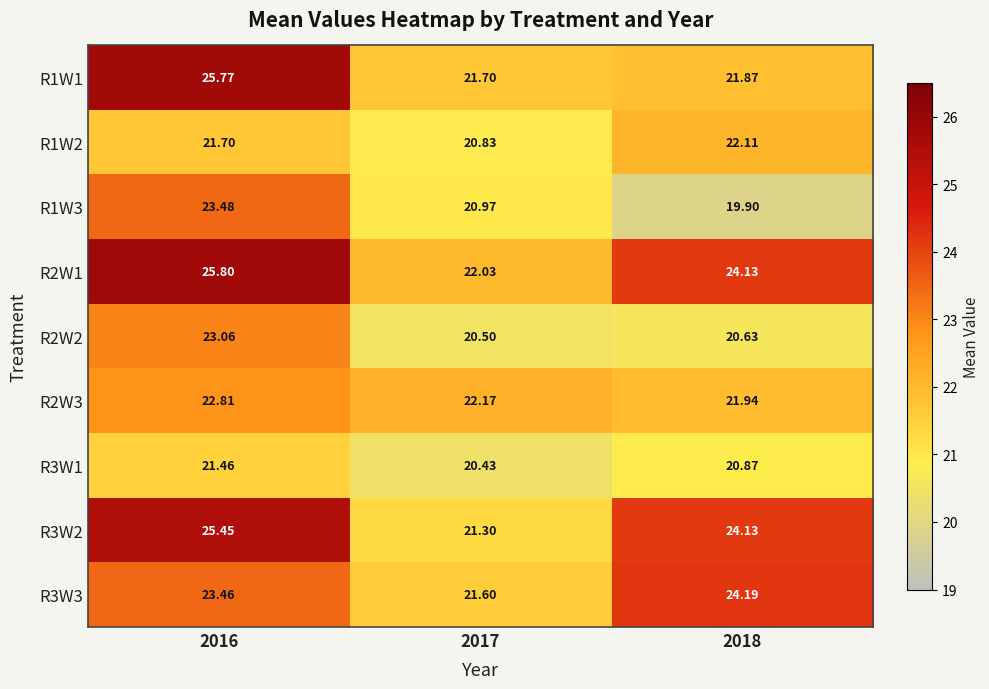

What is the spread (max minus min) of values at 2016?

4.3